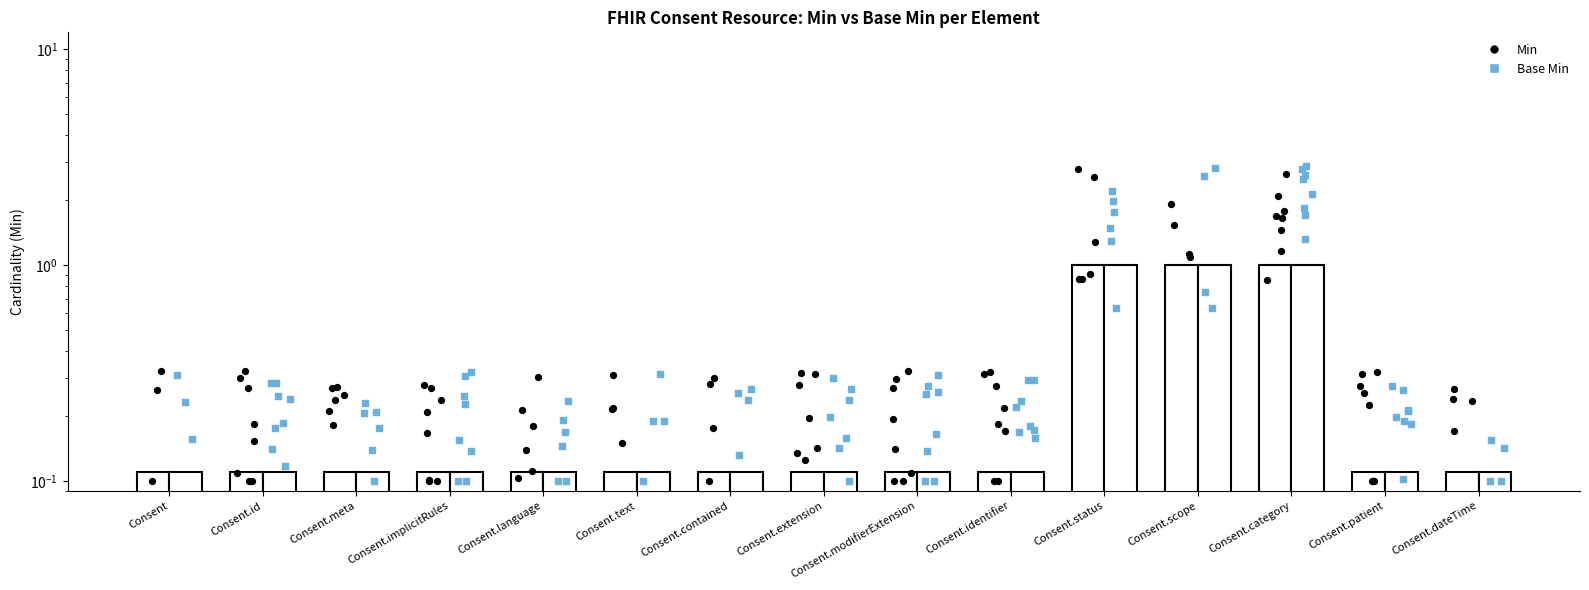

Which series has the largest total across all categories?

Base Min